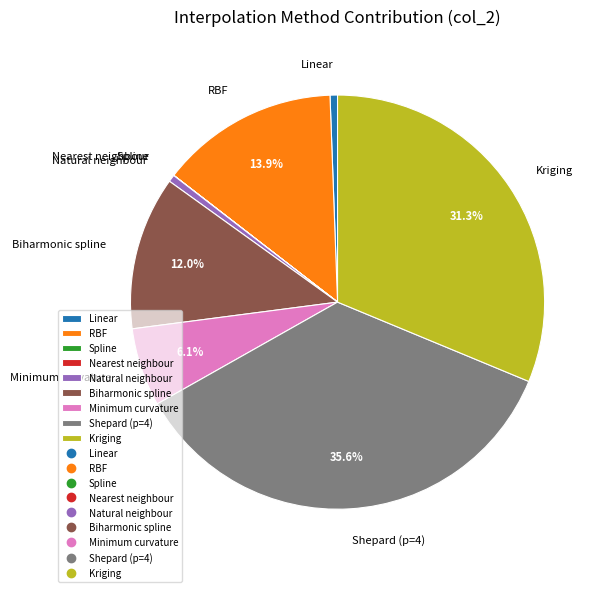

To the nearest percent, what portion does Natural neighbour represent?

1%